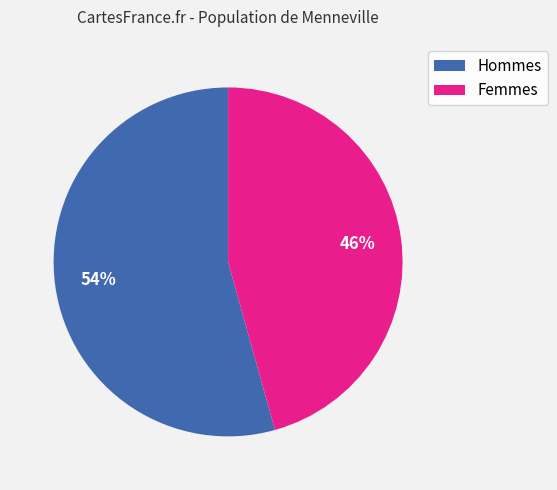

Is there any slice that represents more than half of the pie?

Yes